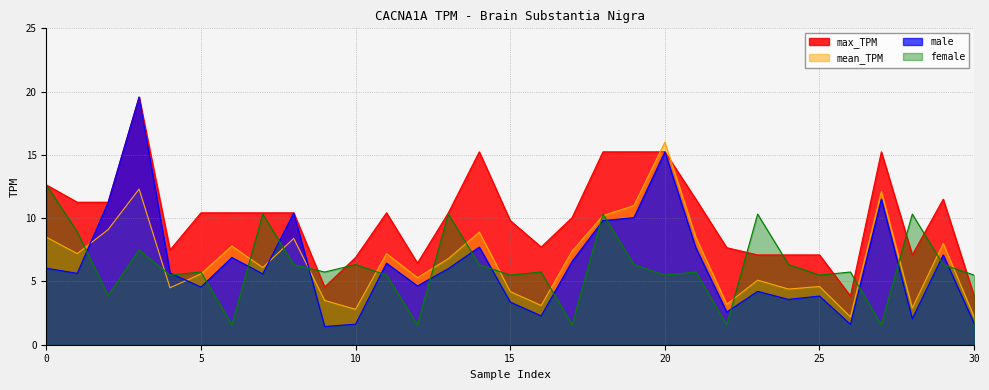

The male series shows 2.4 at 10. True or false?

False